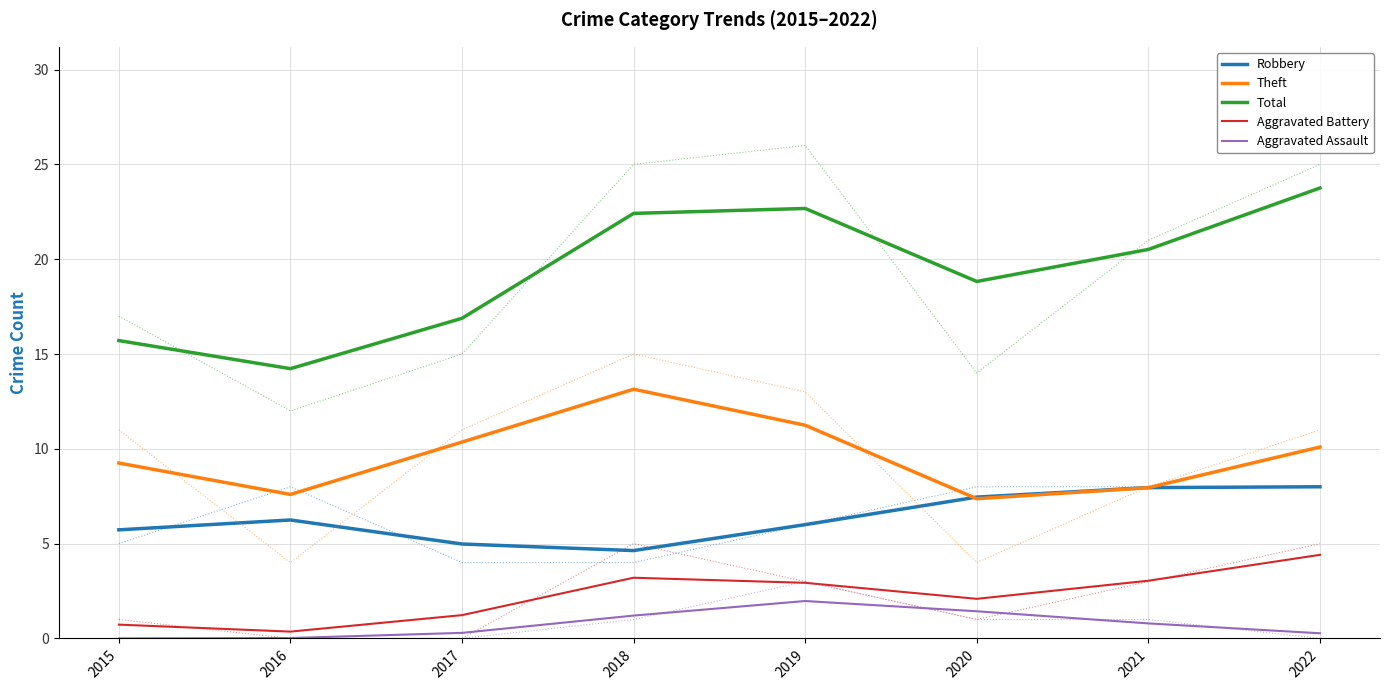

True or false: Theft has more than 2 interior local peaks.

False